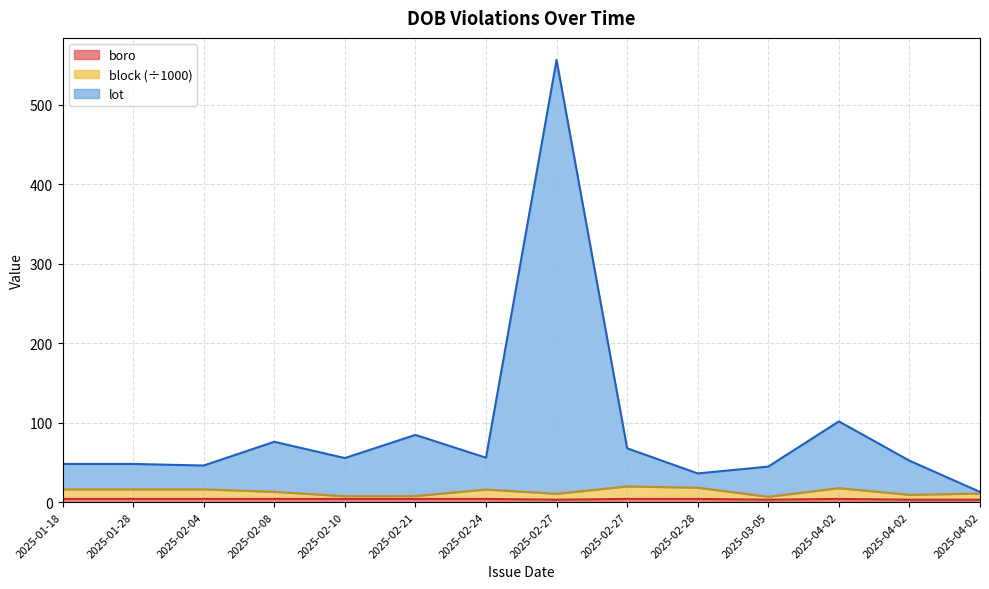

How many interior local peaks does the lot series have?

4